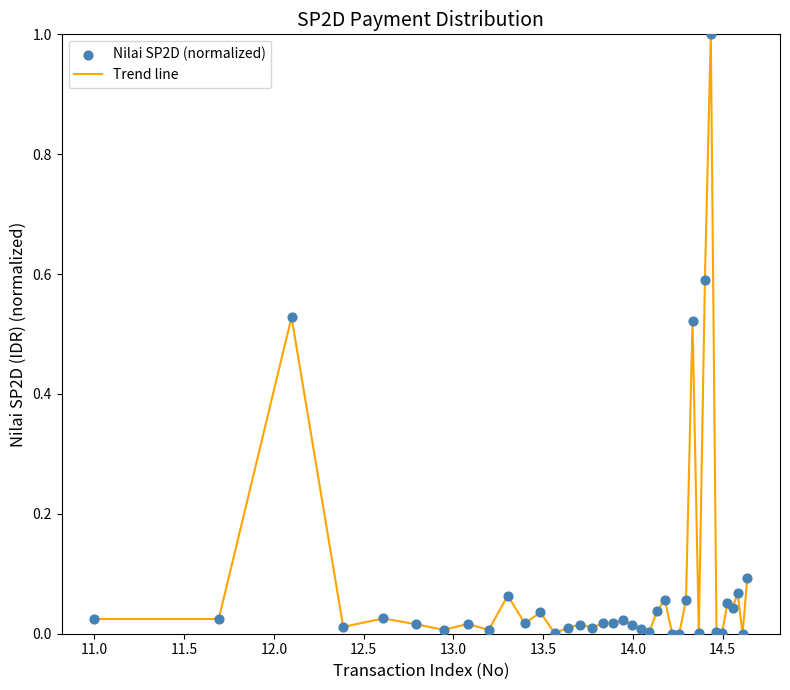

What is the greatest value displayed?

1.0